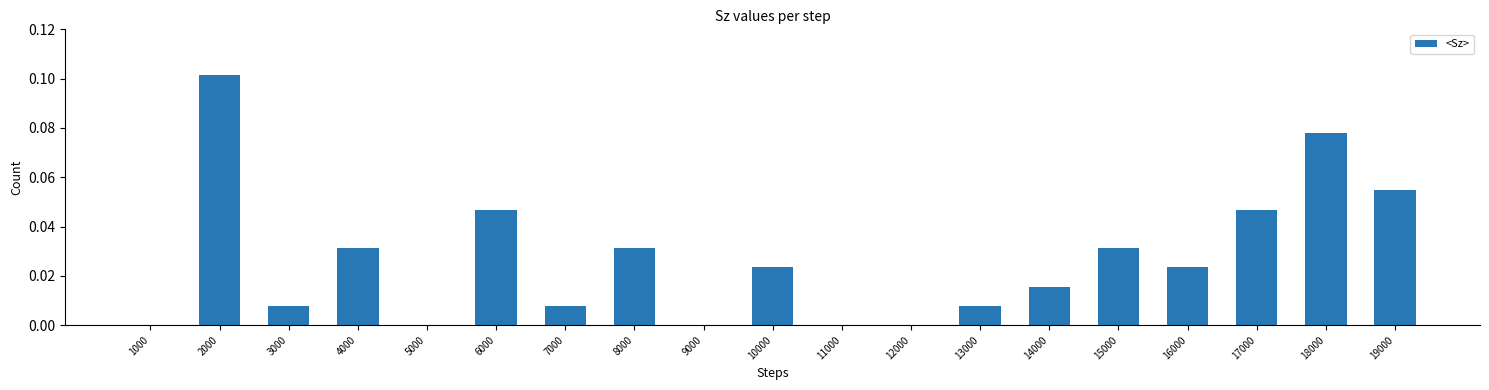

Between 11000 and 6000, which is larger?

6000